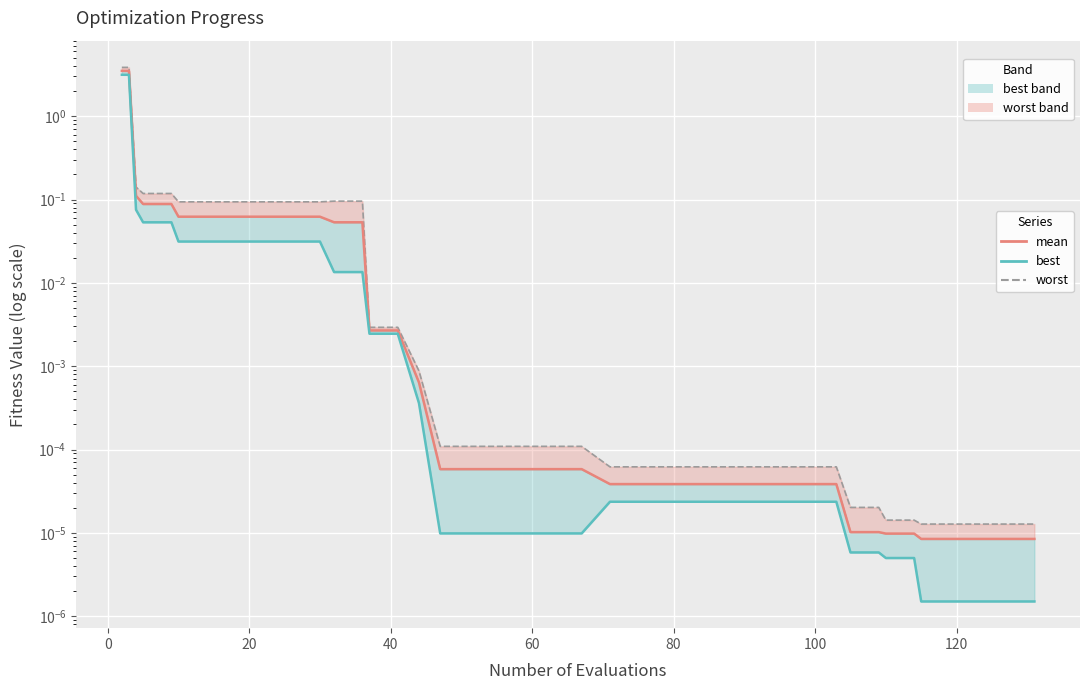

Reading left to right, extract all data points from this chart.

mean: 3.5	3.5	0.1	0.1	0.1	0.1	0.1	0.1	0.1	0.1	0.1	0.1	0.1	0.0	0.0	0.0	0.0	0.0	0.0	0.0	0.0	0.0	0.0	0.0	0.0	0.0	0.0	0.0	0.0	0.0	0.0	0.0	0.0	0.0	0.0	0.0	0.0	0.0	0.0	0.0
best: 3.1	3.1	0.1	0.1	0.1	0.0	0.0	0.0	0.0	0.0	0.0	0.0	0.0	0.0	0.0	0.0	0.0	0.0	0.0	0.0	0.0	0.0	0.0	0.0	0.0	0.0	0.0	0.0	0.0	0.0	0.0	0.0	0.0	0.0	0.0	0.0	0.0	0.0	0.0	0.0
worst: 3.9	3.9	0.1	0.1	0.1	0.1	0.1	0.1	0.1	0.1	0.1	0.1	0.1	0.0	0.0	0.0	0.0	0.0	0.0	0.0	0.0	0.0	0.0	0.0	0.0	0.0	0.0	0.0	0.0	0.0	0.0	0.0	0.0	0.0	0.0	0.0	0.0	0.0	0.0	0.0